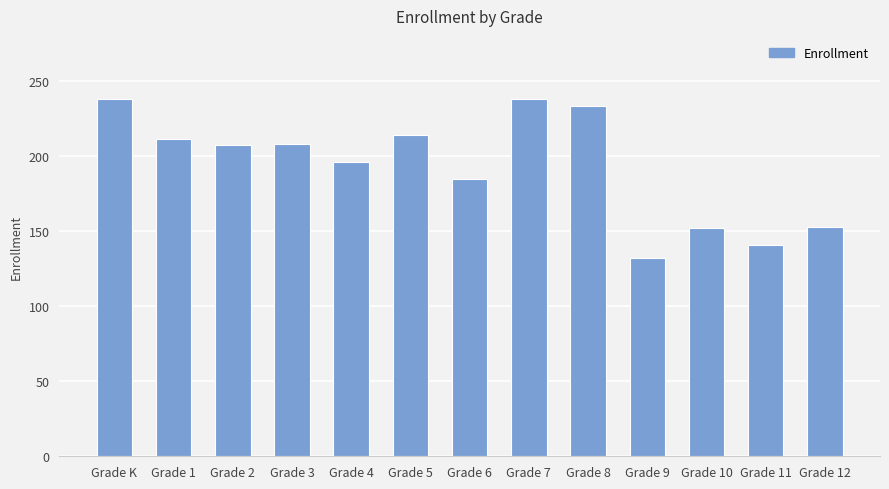

What position from the right is Grade 1?

12